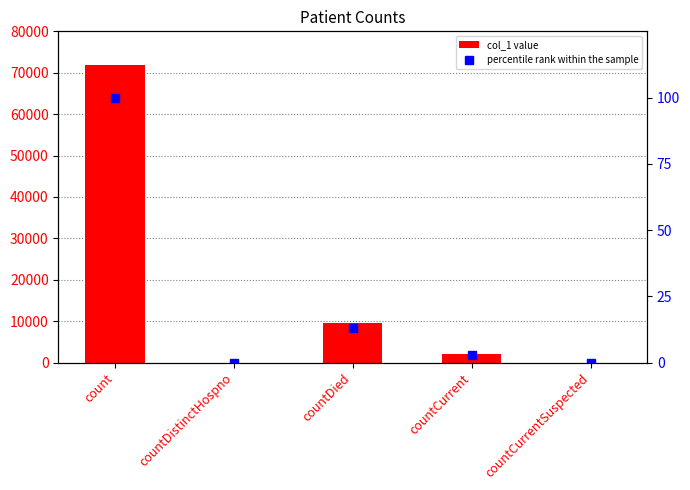

Which has a higher value, countDied or countCurrent?

countDied